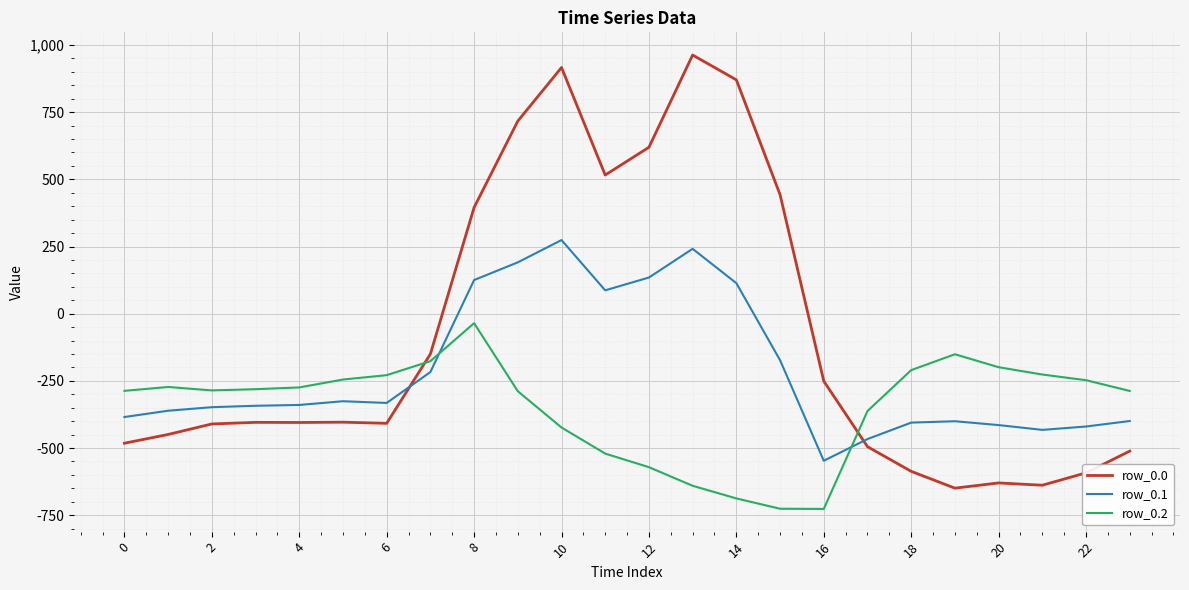

List the series in order of their overall mean, highest first.

row_0.0, row_0.1, row_0.2